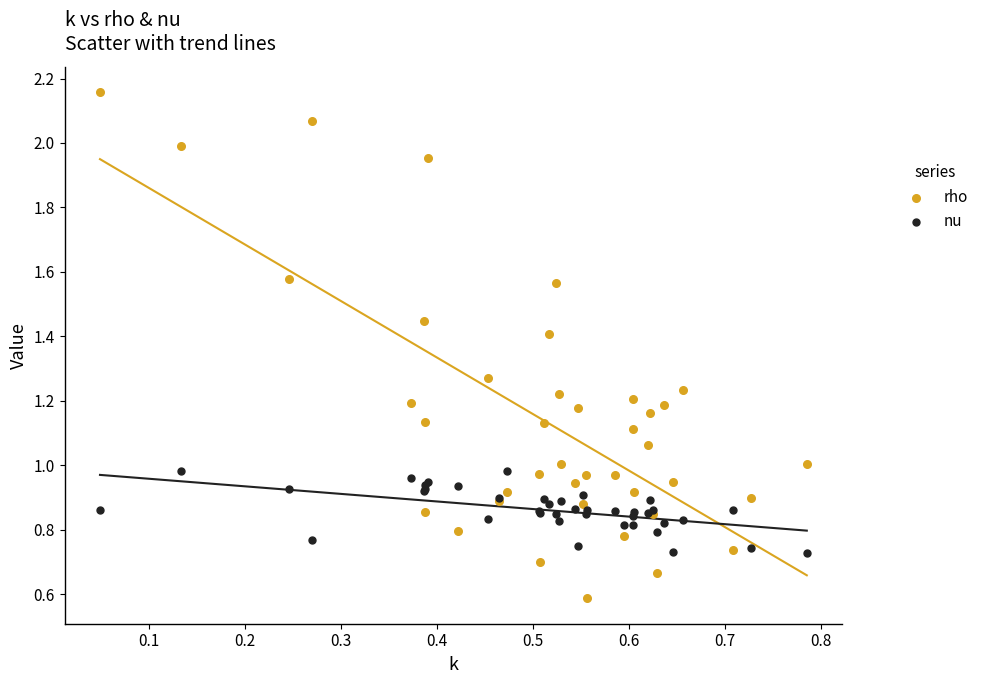

Which series contains the highest Y value?

rho